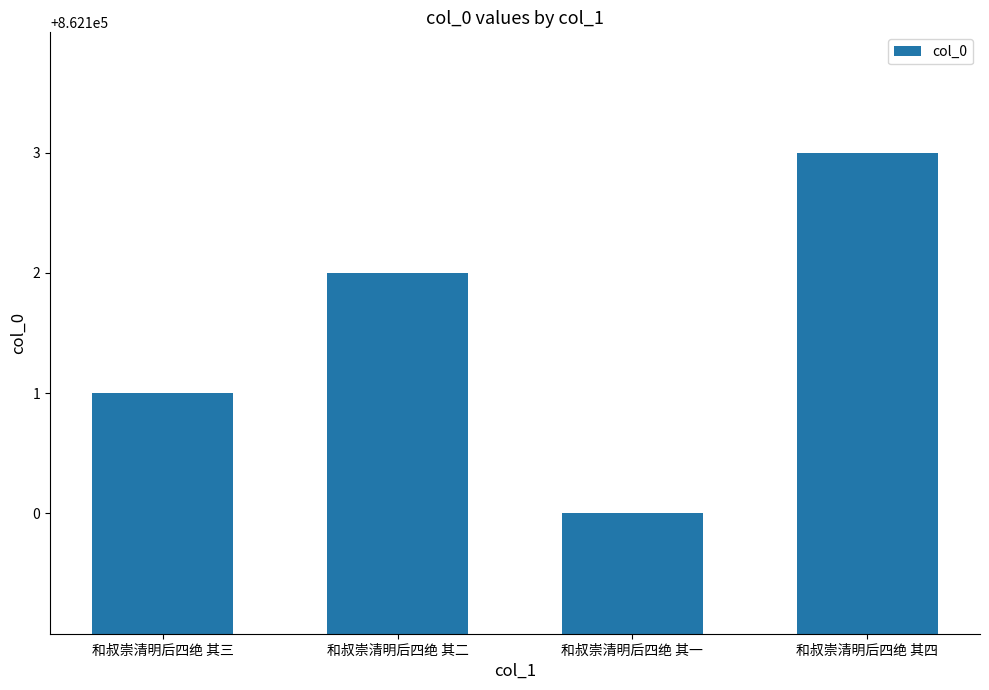

What is the difference between the second highest and minimum values?

2